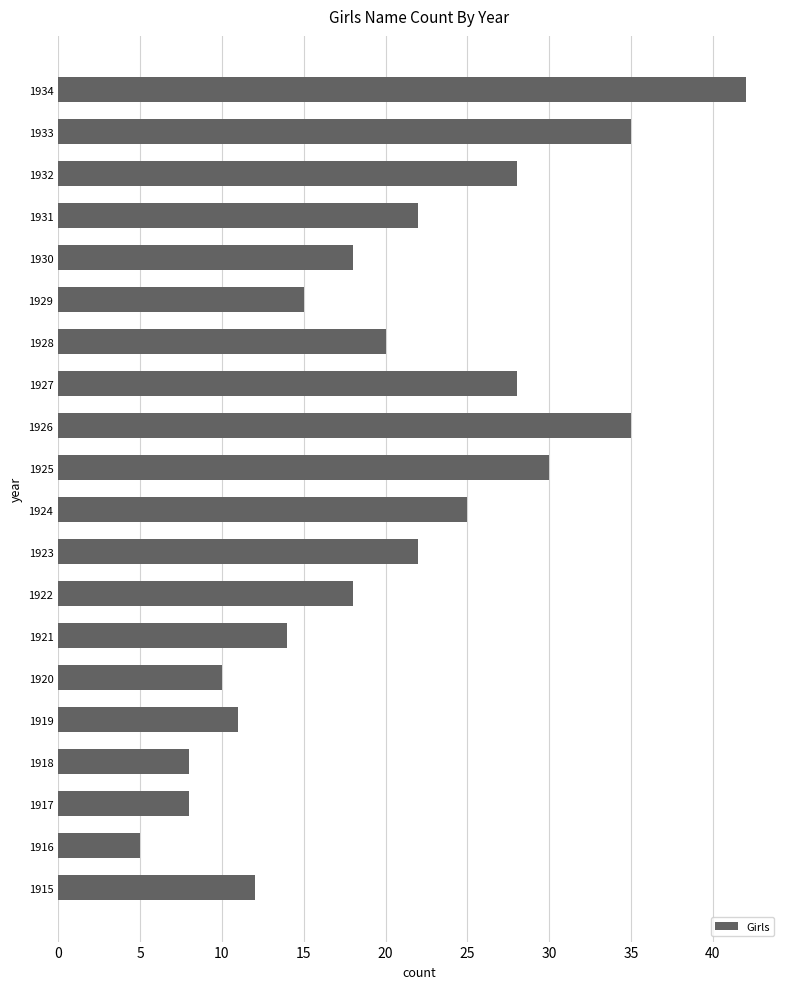

Reading top to bottom, list all the values displayed in this chart.

1934=42	1933=35	1932=28	1931=22	1930=18	1929=15	1928=20	1927=28	1926=35	1925=30	1924=25	1923=22	1922=18	1921=14	1920=10	1919=11	1918=8	1917=8	1916=5	1915=12